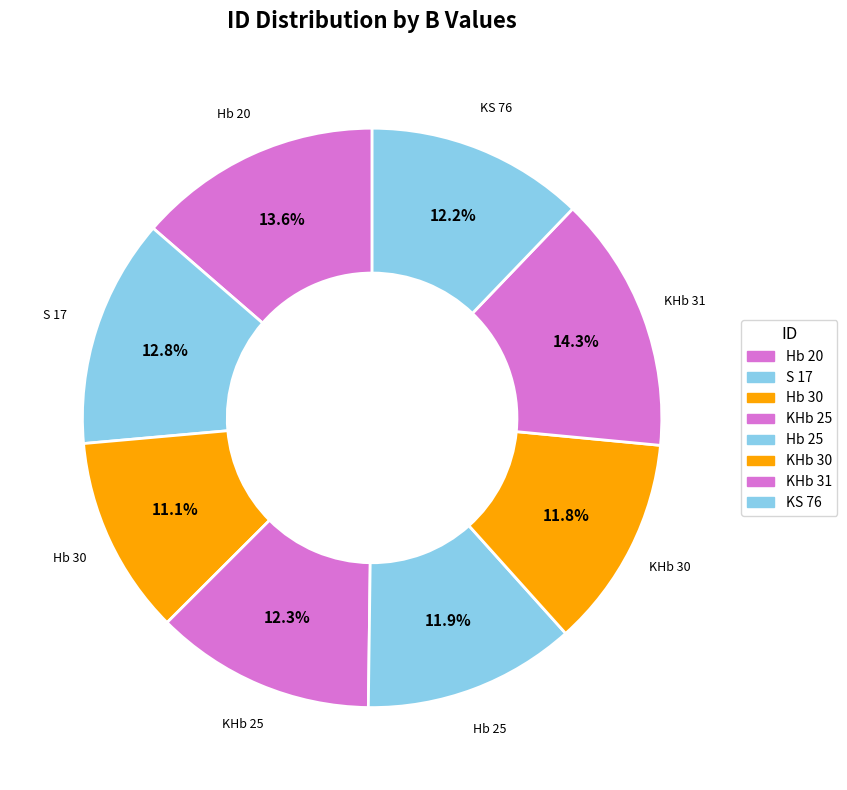

Rank the categories by value from lowest to highest.

Hb 30, KHb 30, Hb 25, KS 76, KHb 25, S 17, Hb 20, KHb 31